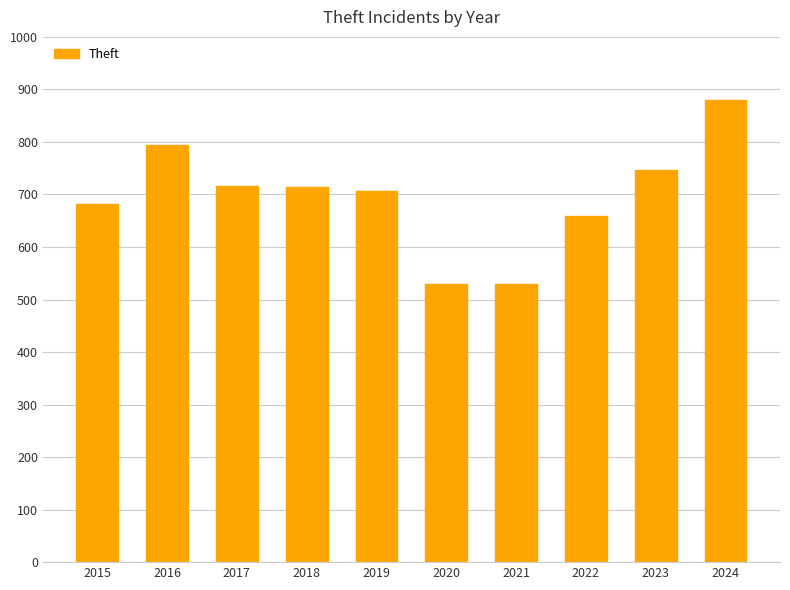

What is the approximate value at 2017?

716